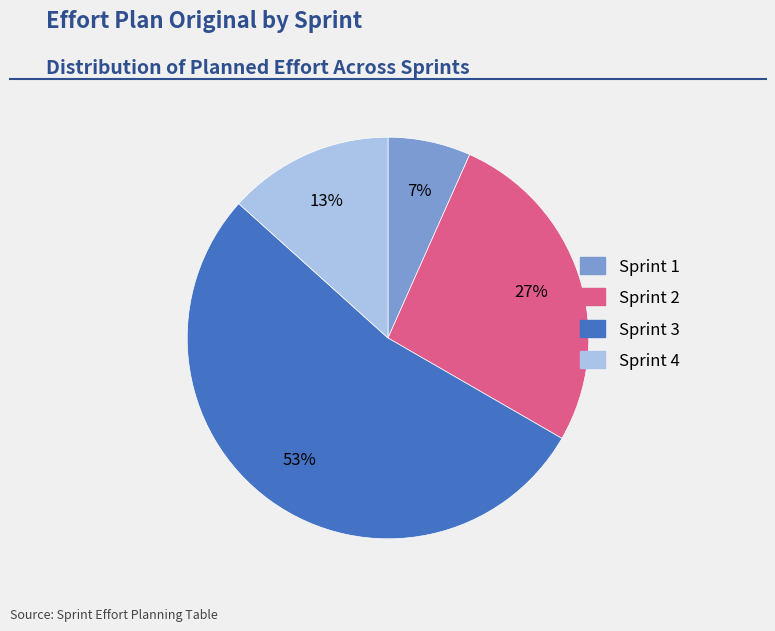

Which has a higher value, Sprint 4 or Sprint 3?

Sprint 3